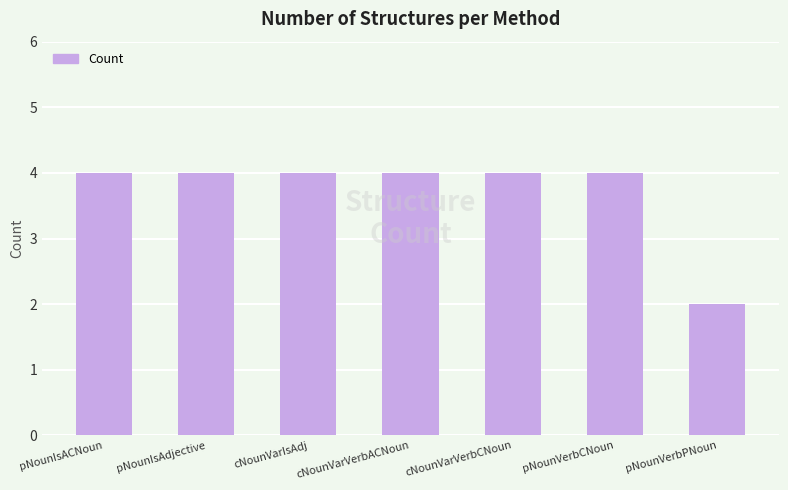

What value does the data have at pNounIsACNoun?

4